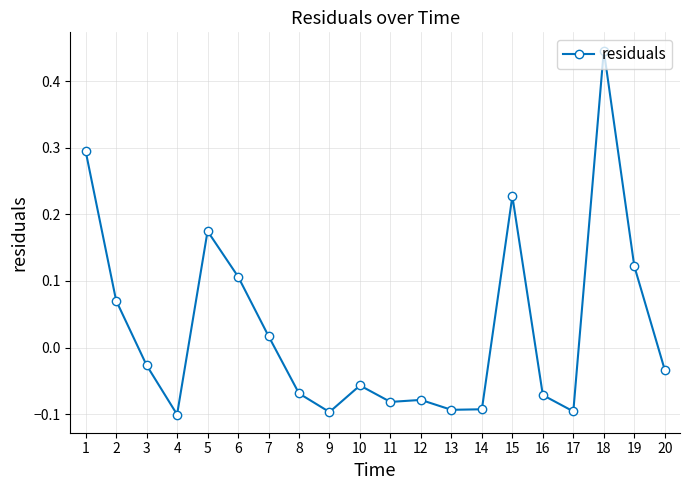

What is the sum of all values?

0.6